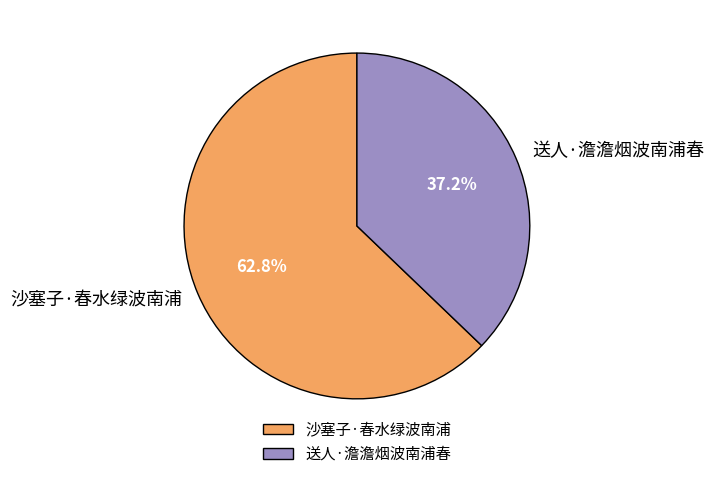

How many slices are in this pie chart?

2